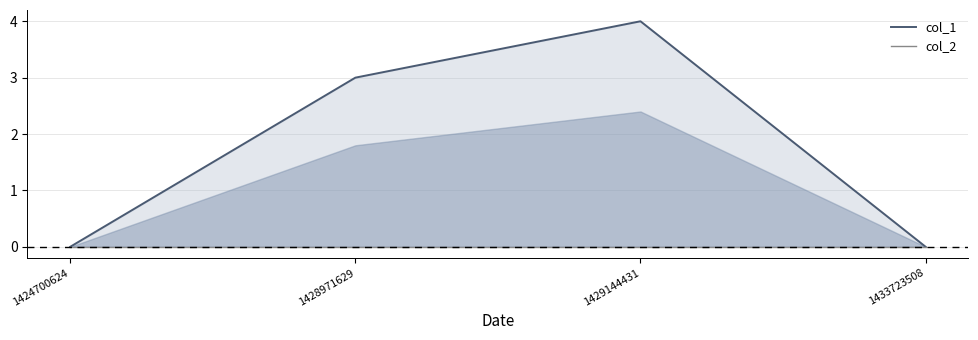

List the labels in order of col_1 value, smallest first.

1424700624, 1433723508, 1428971629, 1429144431